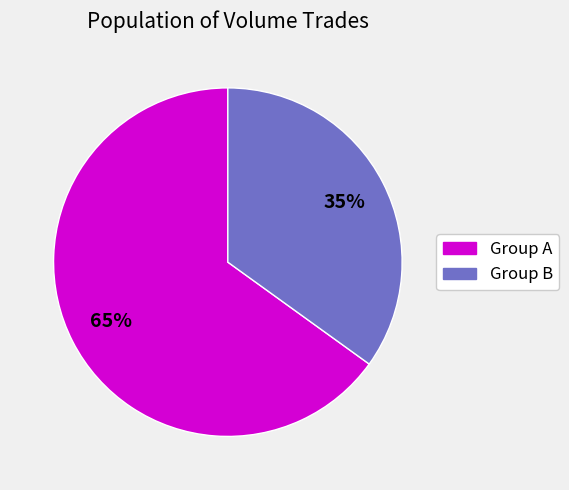

Is there any slice that represents more than half of the pie?

Yes